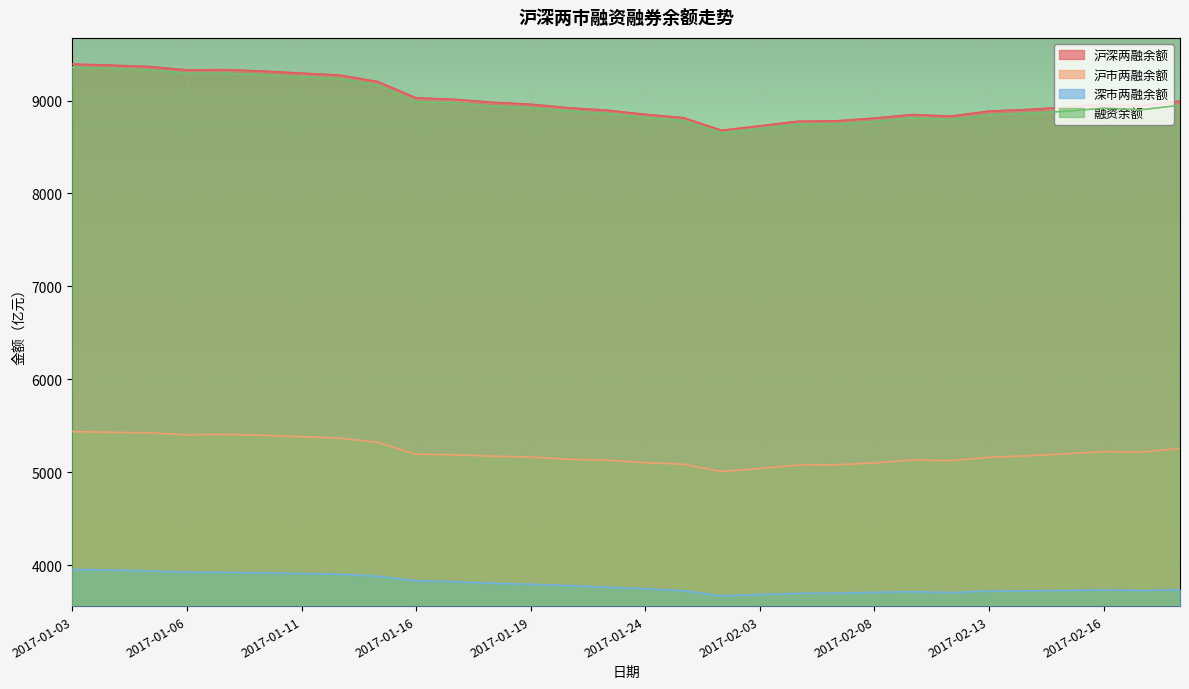

How many data points in 融资余额 are above 8917?

15